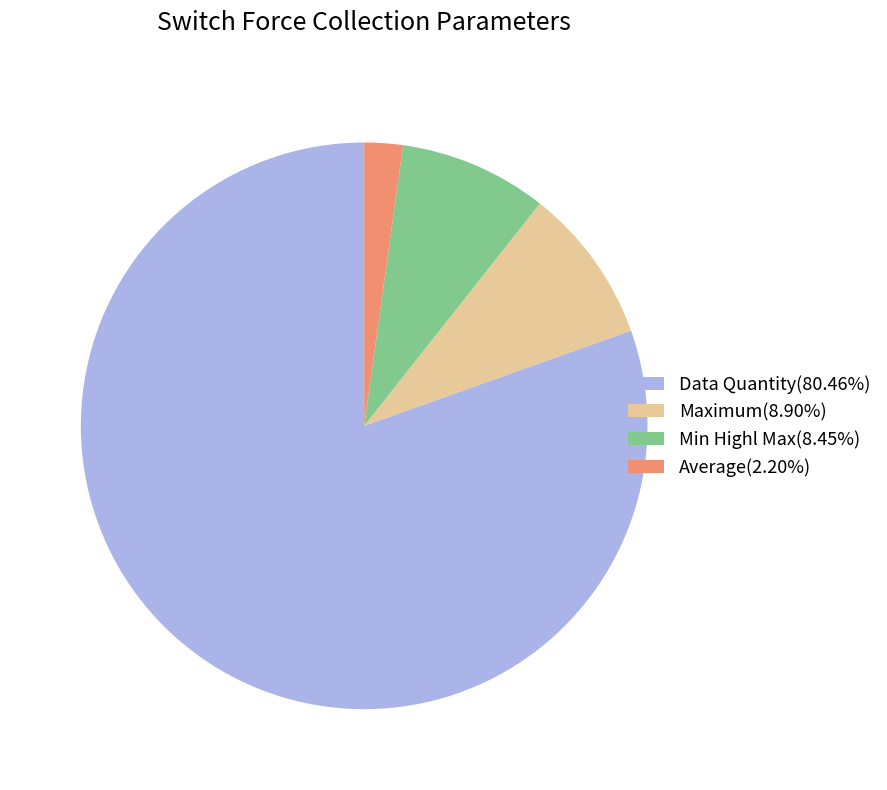

Combined, do Maximum(8.90%) and Average(2.20%) account for over 50%?

No